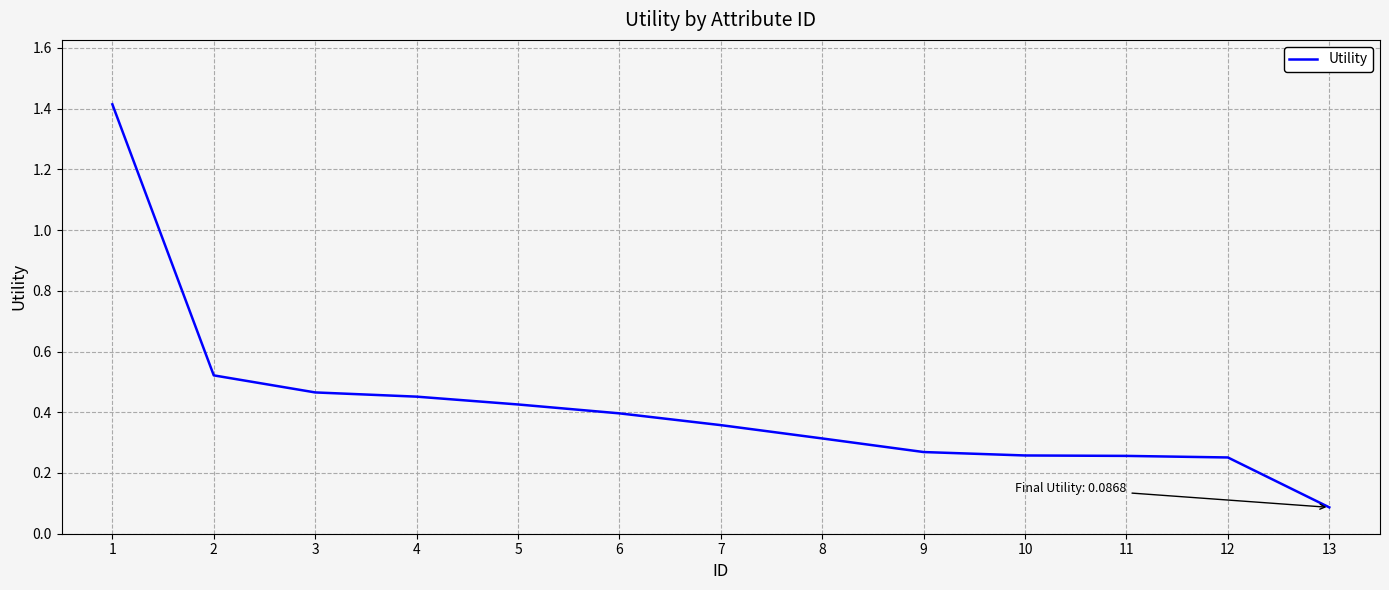

Which category has the lowest value across all series?

13